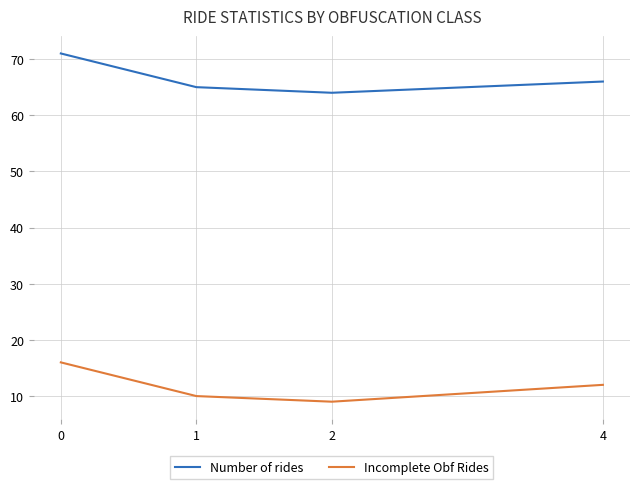

What is the difference between the highest and lowest values at 0?

55